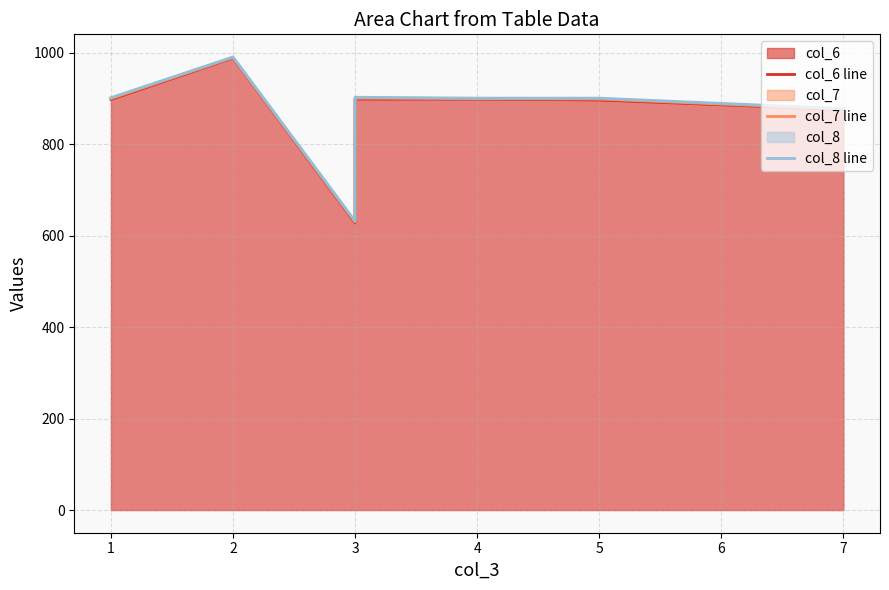

What is the difference between the col_8 line values at 3 and 1?

270